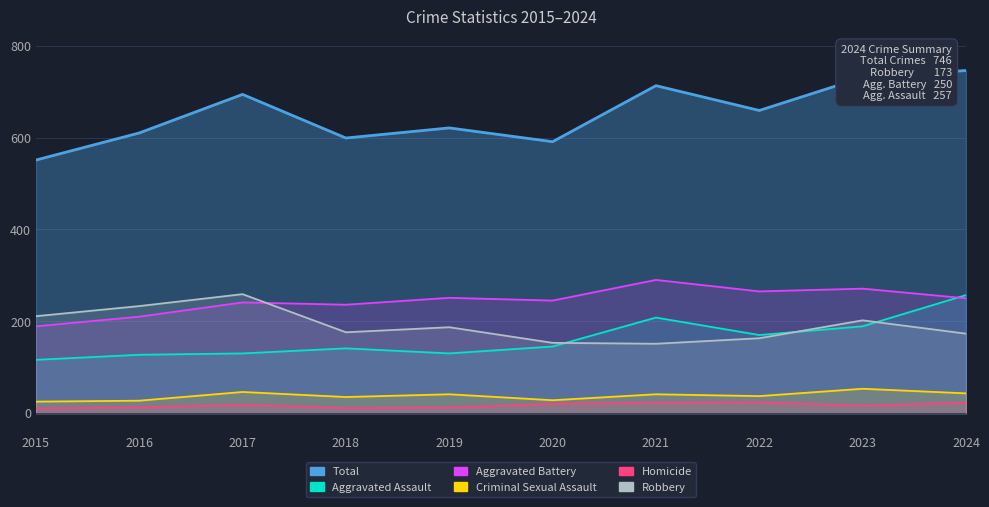

Which category has the highest value in the Homicide series?

2022